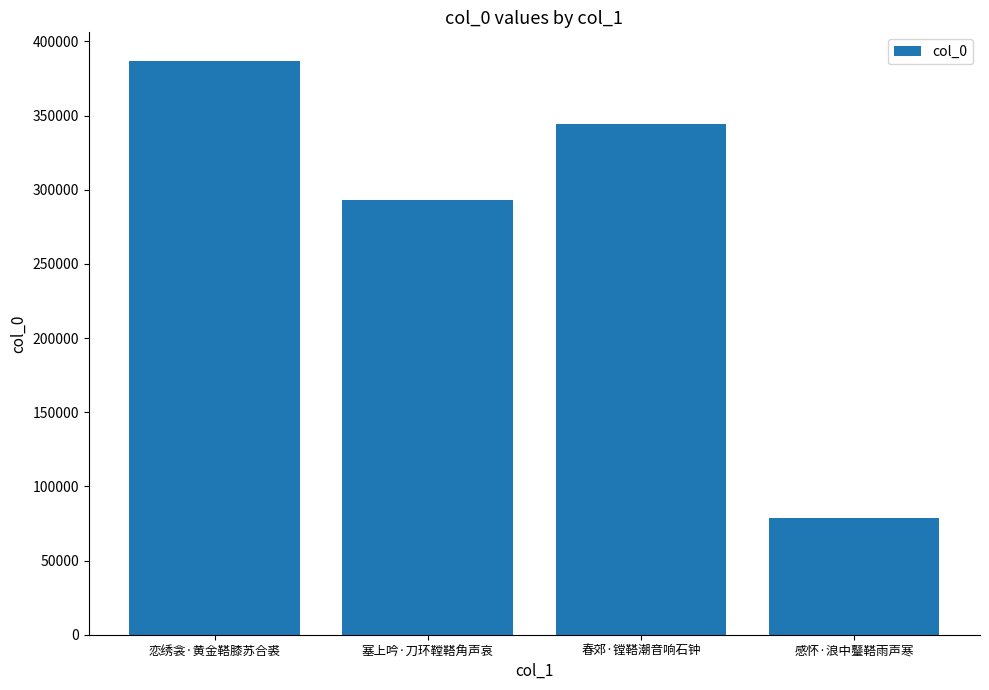

At which category does the chart reach its minimum across all series?

感怀·浪中鼞鞳雨声寒